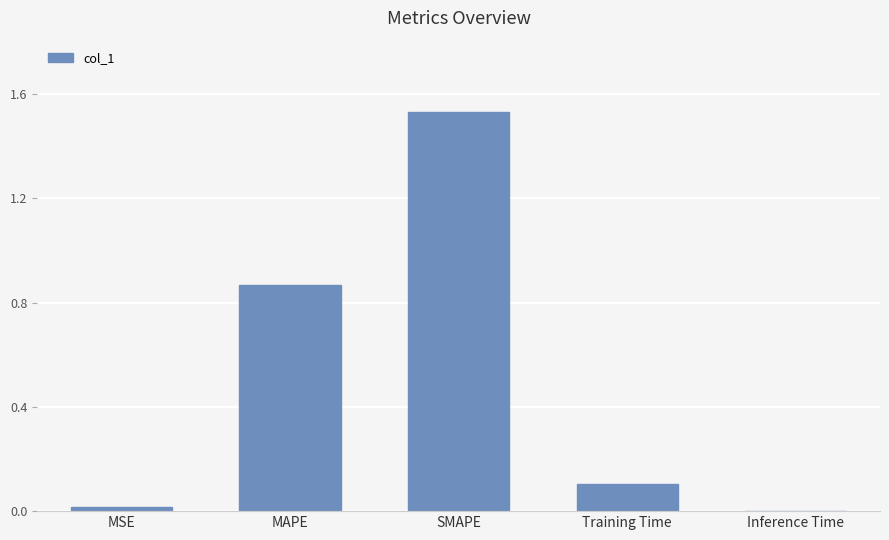

True or false: the data shows 1.4 at MAPE.

False